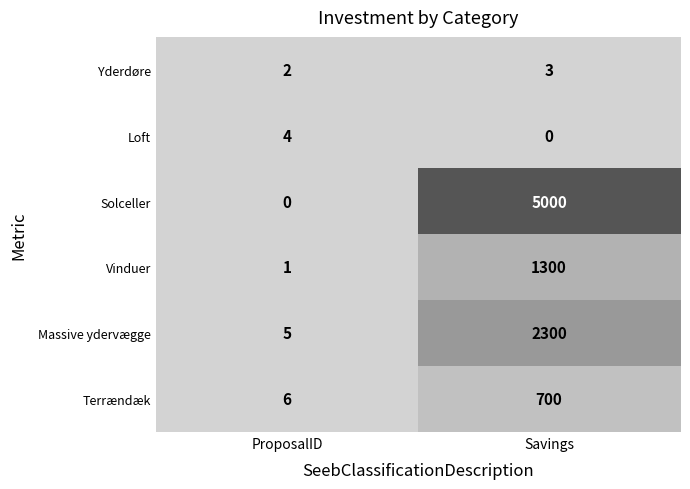

What is the difference between the highest and lowest values at Savings?

5000